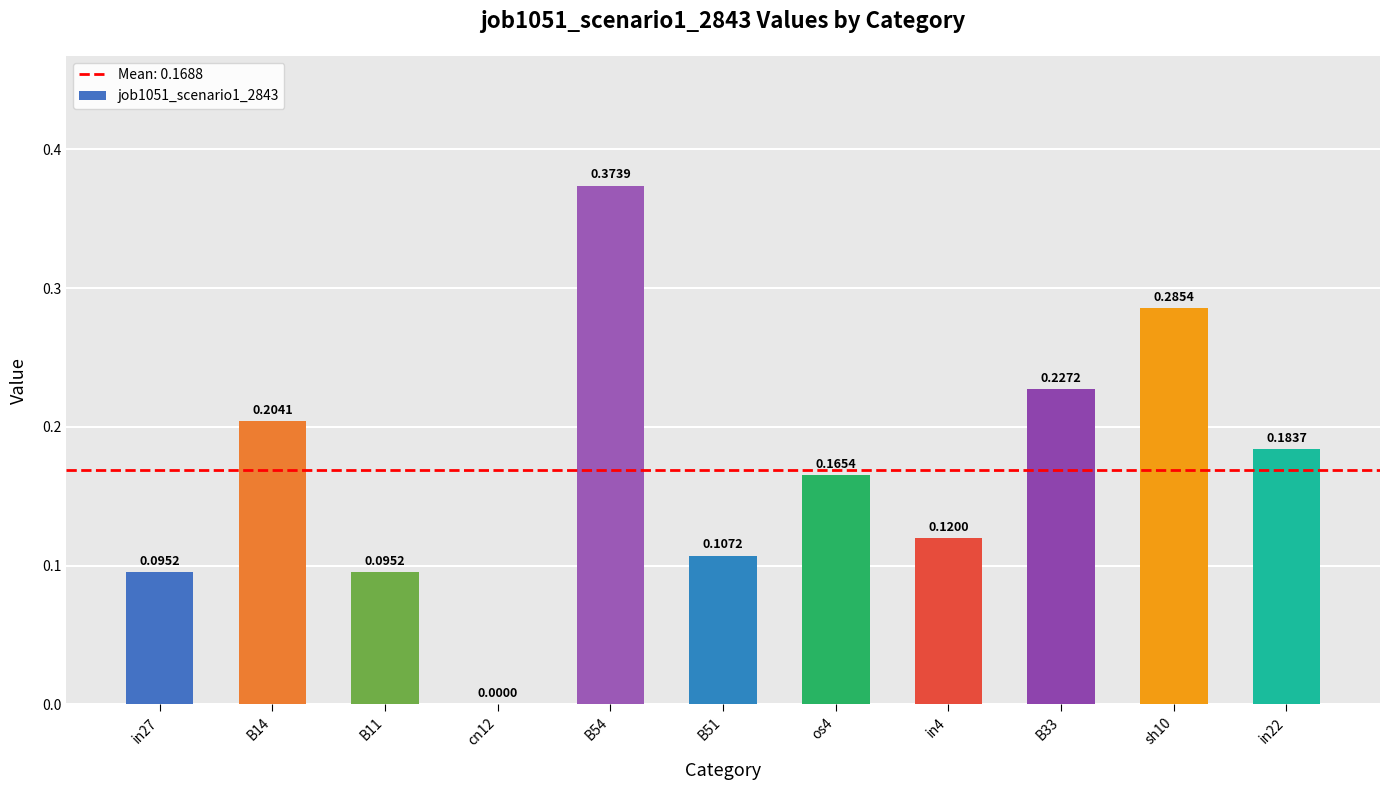

At which label is the value closest to 0?

cn12